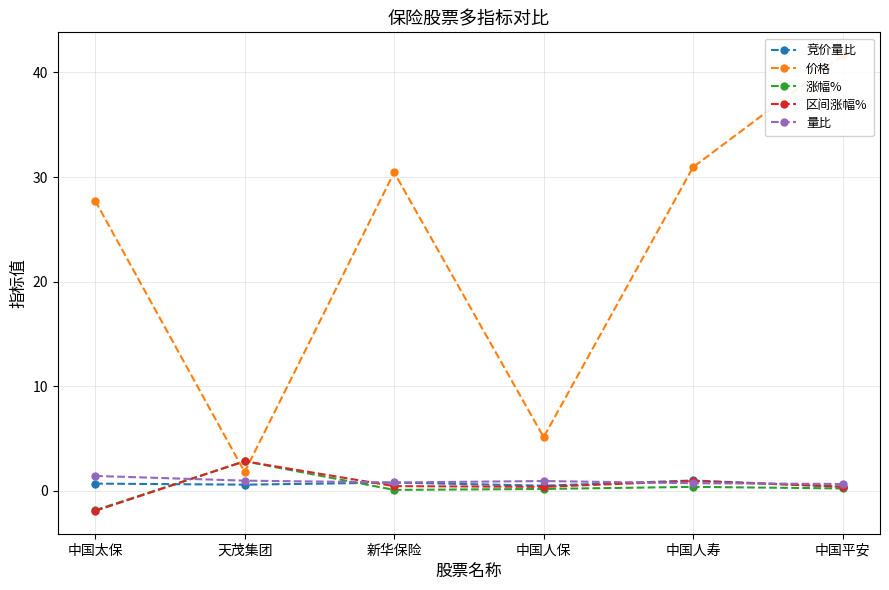

What is the difference between the highest and lowest values at 中国太保?

29.6